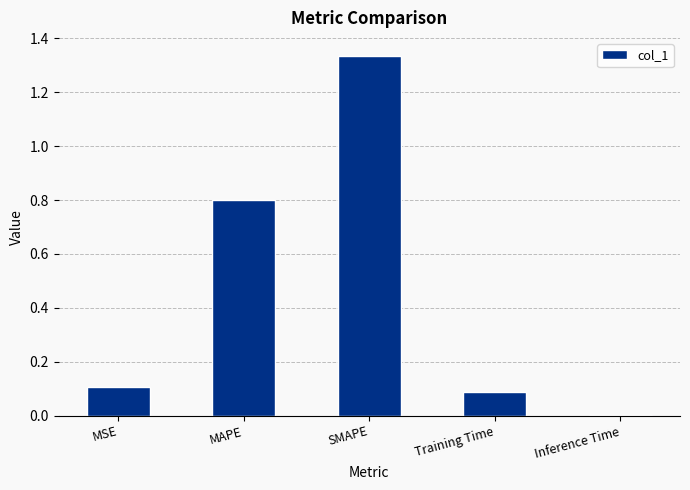

What is the change in value from MAPE to Training Time?

-0.7